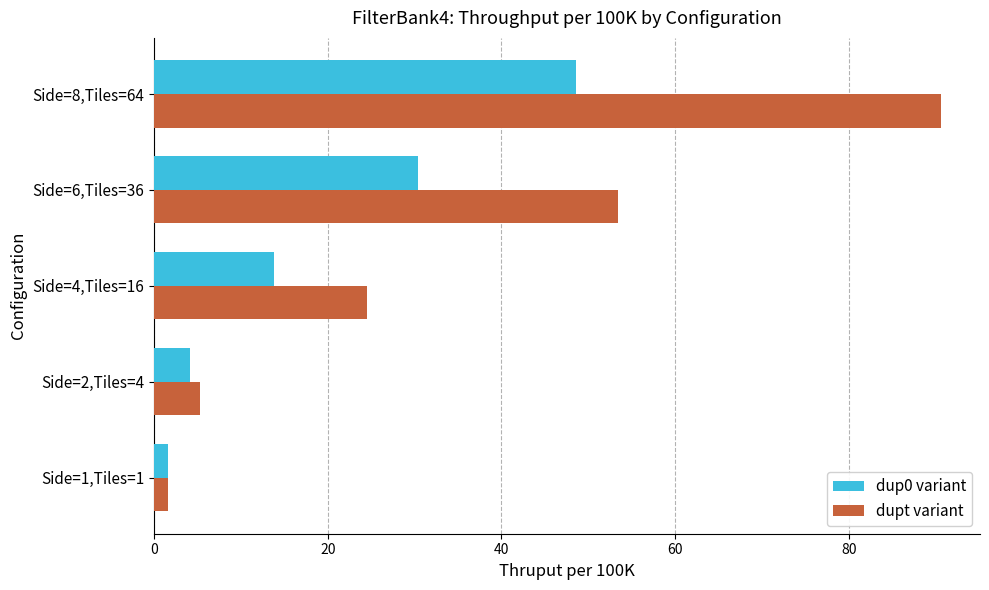

At how many categories does at least one series exceed 70?

1